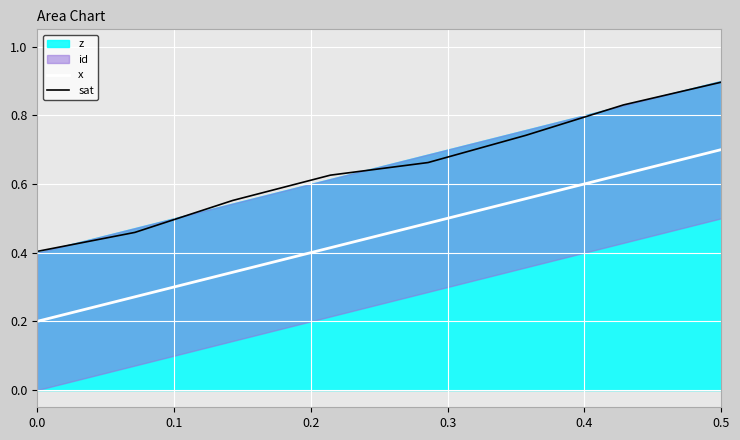

Is it true that x equals 0.2 at 0.0?

True